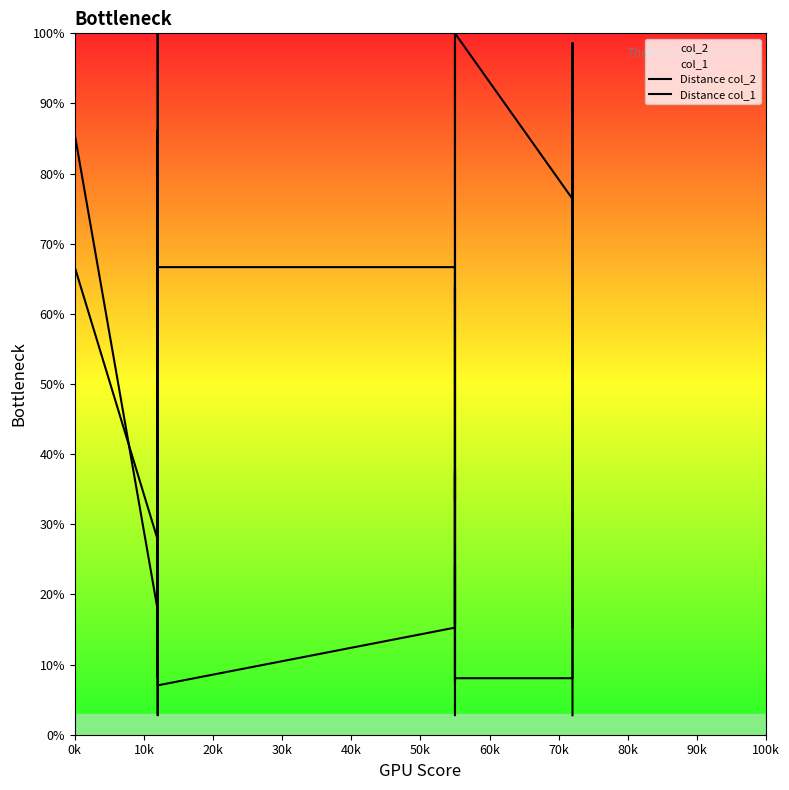

What is the difference between the maximum and second lowest values in the Distance col_2 series?

92.6